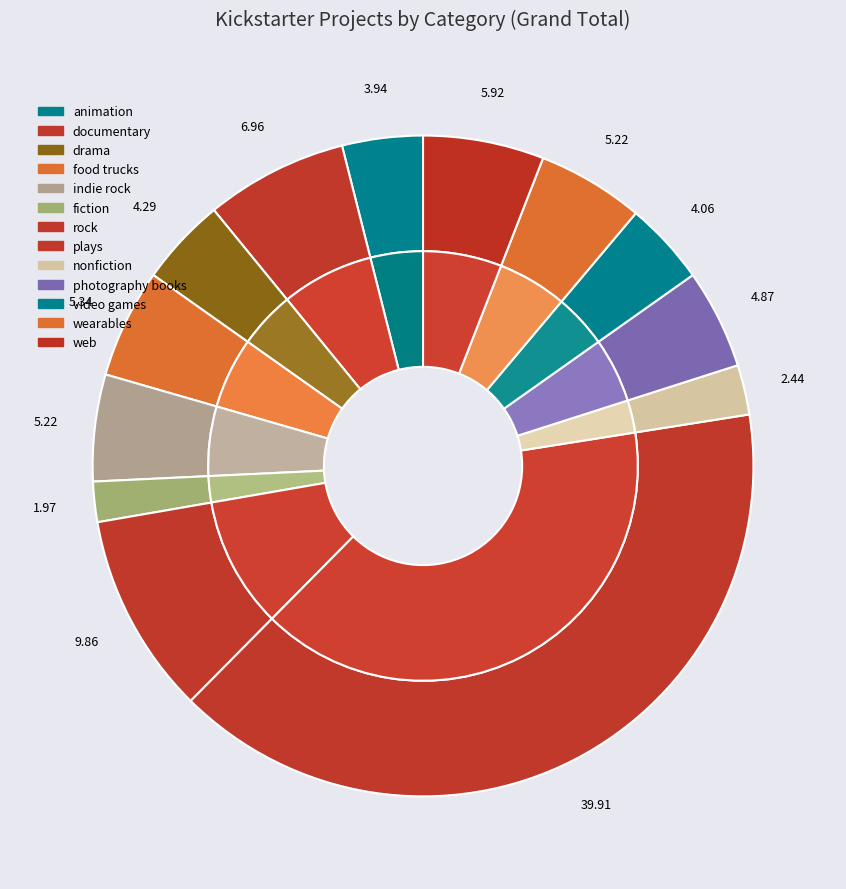

To the nearest percent, what is the combined percentage of plays and rock?

50%